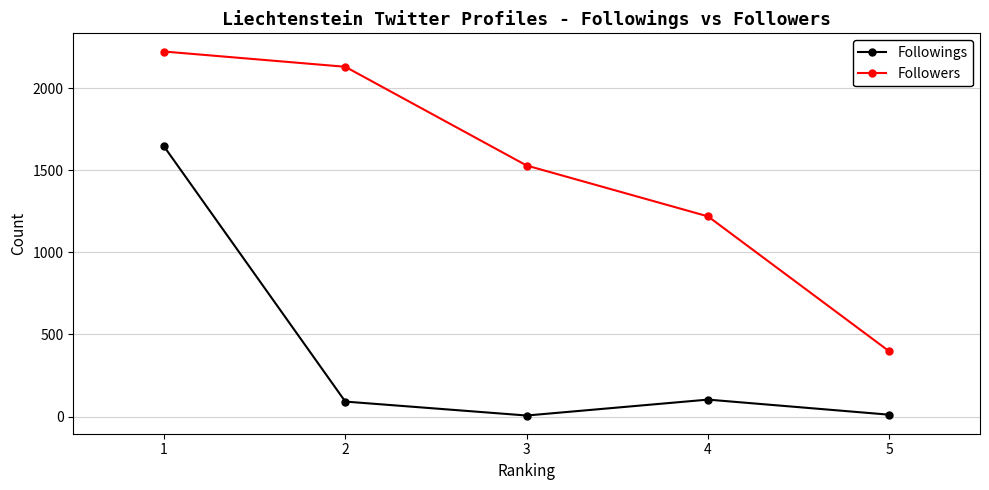

What is the total value across all series at 5?

408